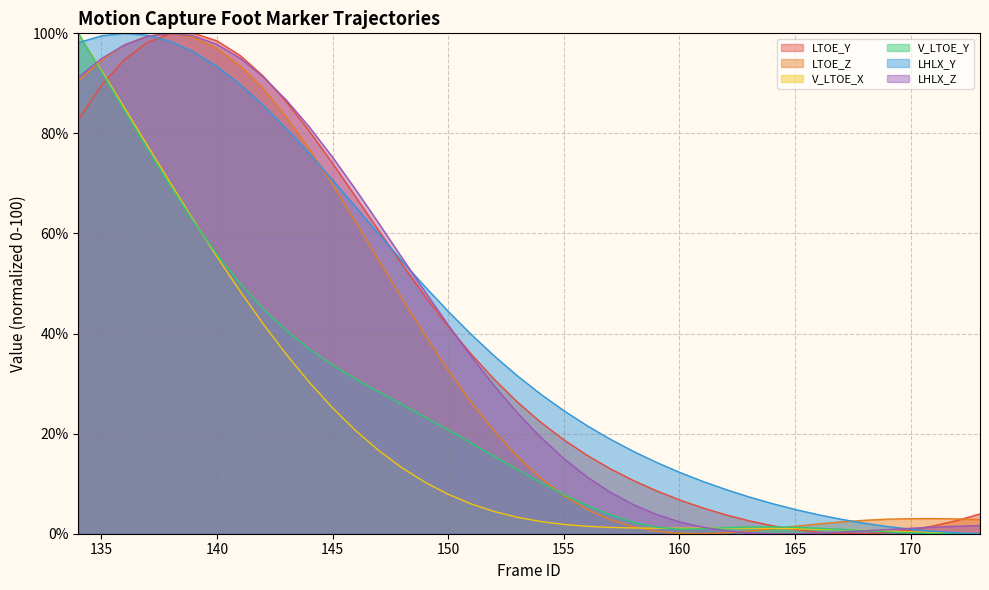

List the series in order of their peak value, highest first.

LTOE_Y, LTOE_Z, V_LTOE_X, V_LTOE_Y, LHLX_Y, LHLX_Z